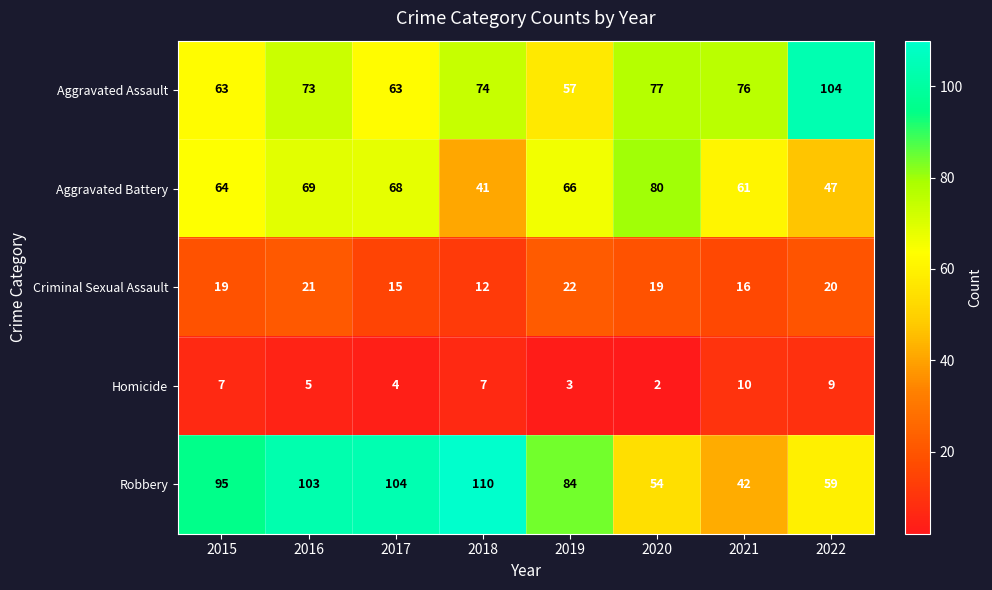

Rank the series at 2022 from highest to lowest value.

Aggravated Assault, Robbery, Aggravated Battery, Criminal Sexual Assault, Homicide